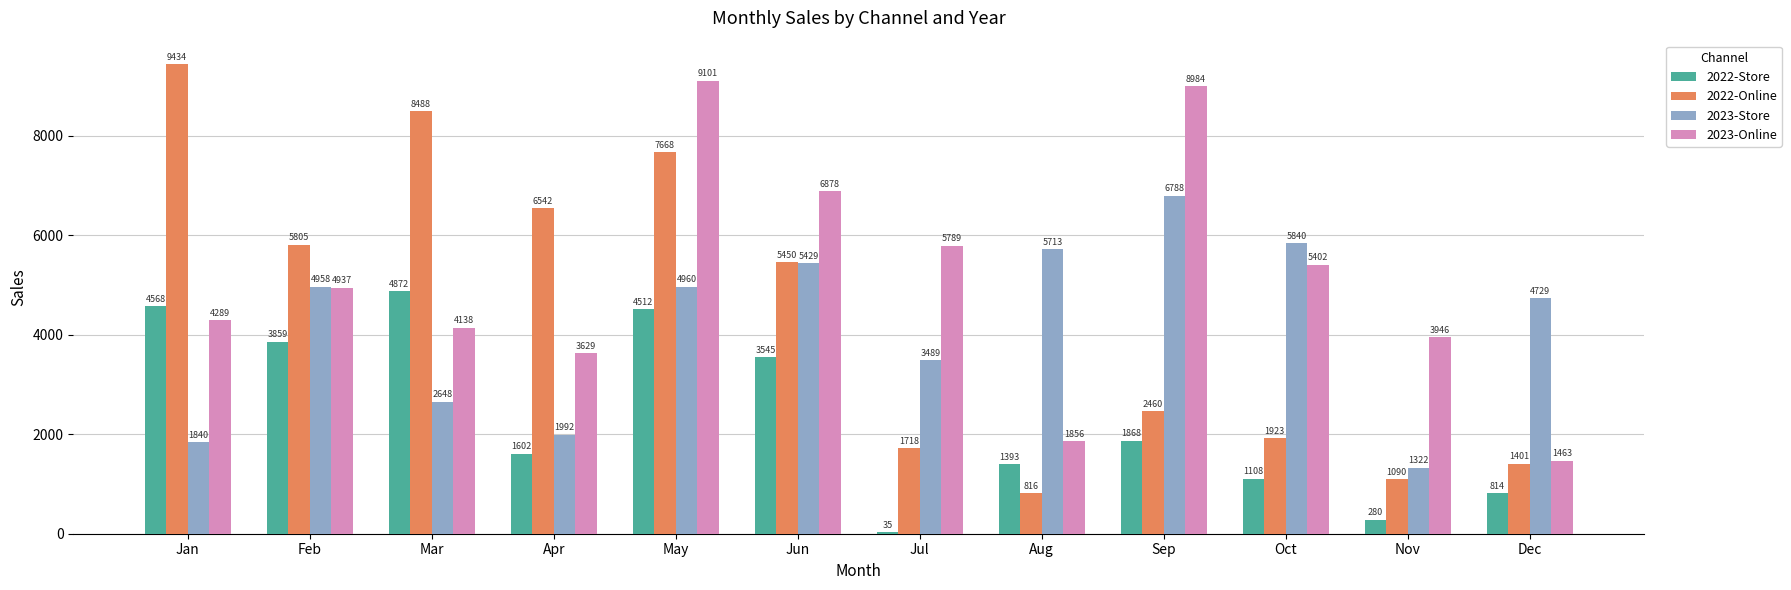

Which series changed the most between Feb and Jul?

2022-Online